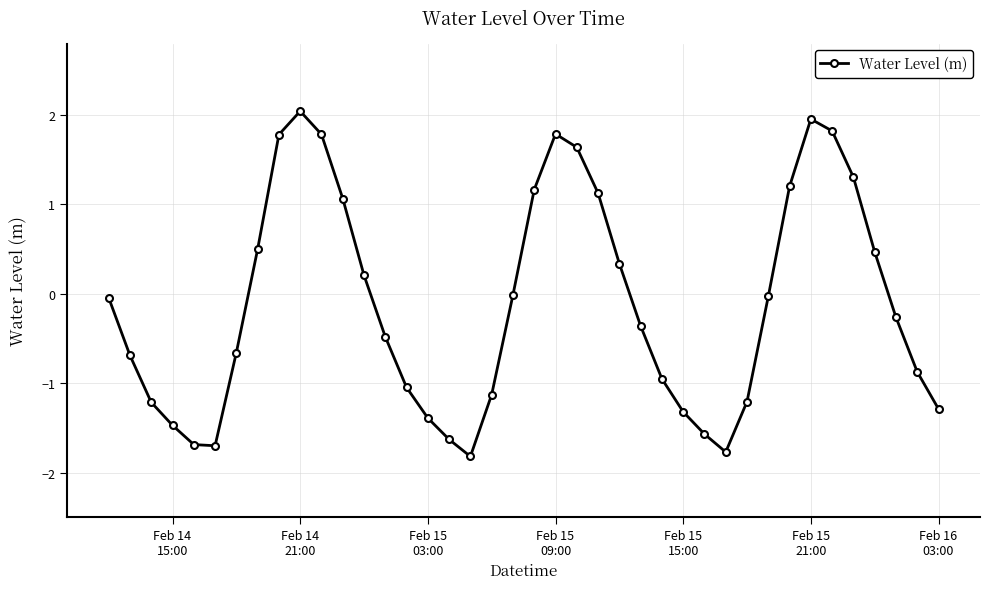

How many categories are shown in the chart?

40